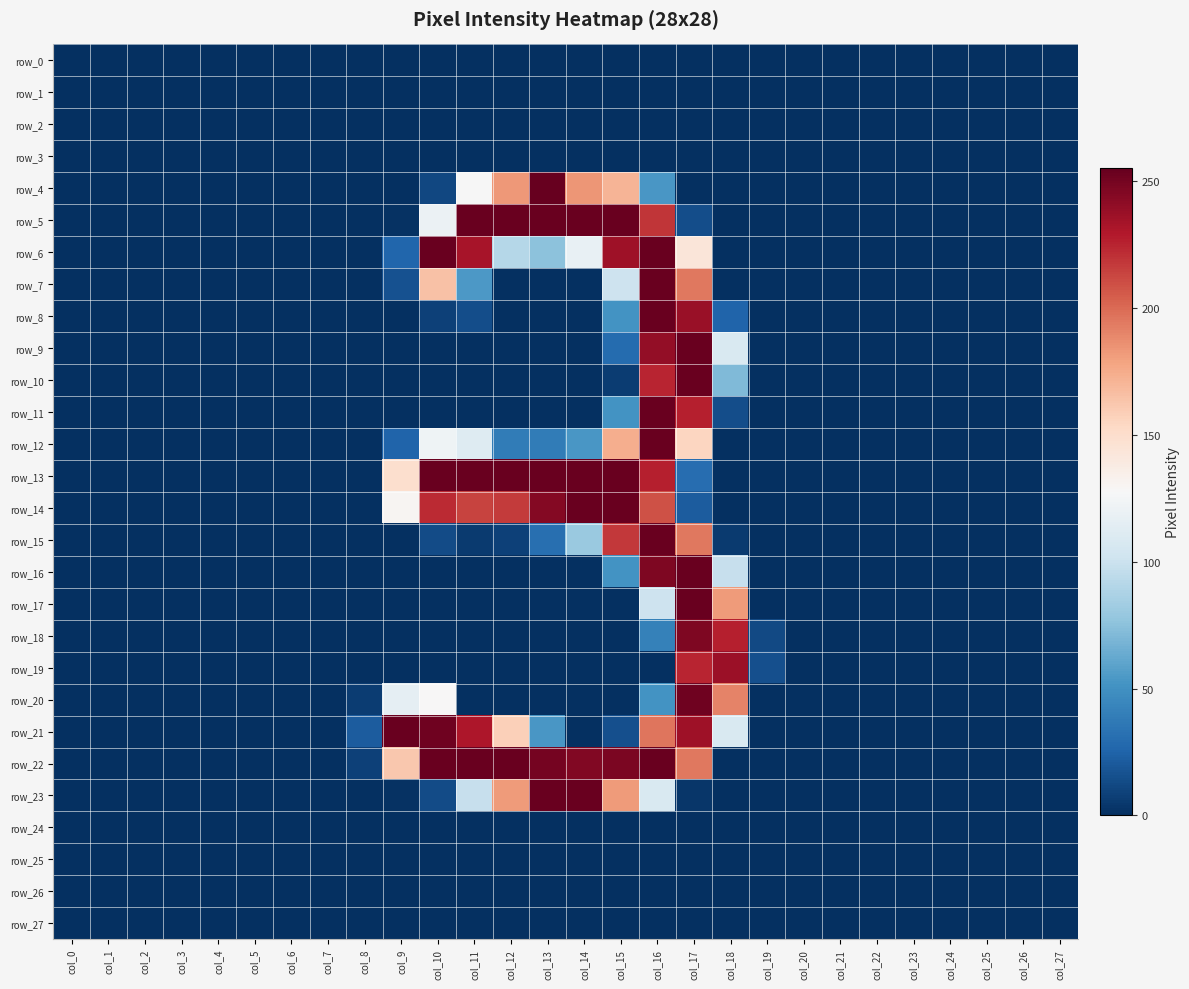

At which label does row_13 reach its minimum?

col_0